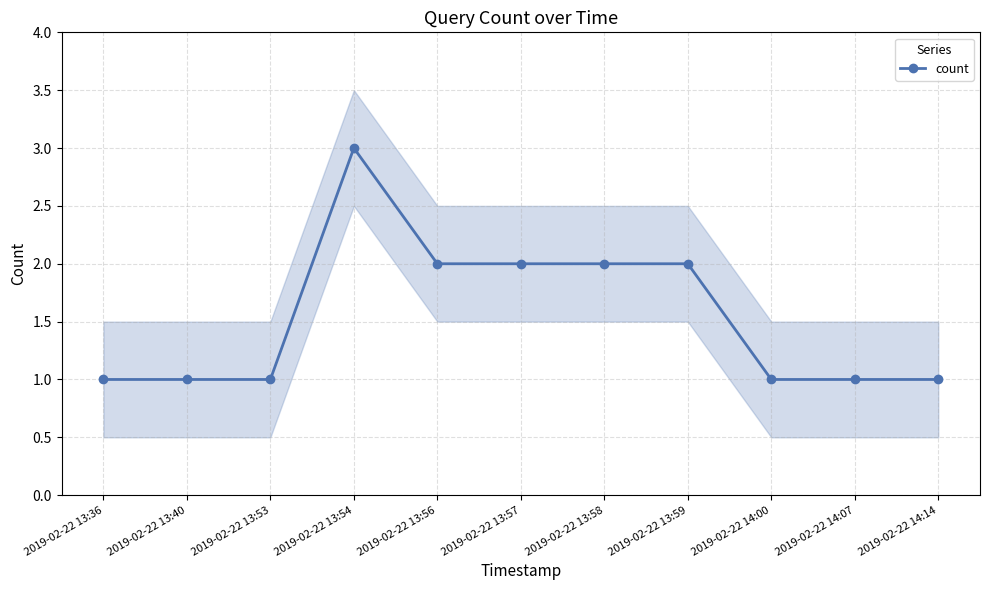

What is the greatest value displayed?

3